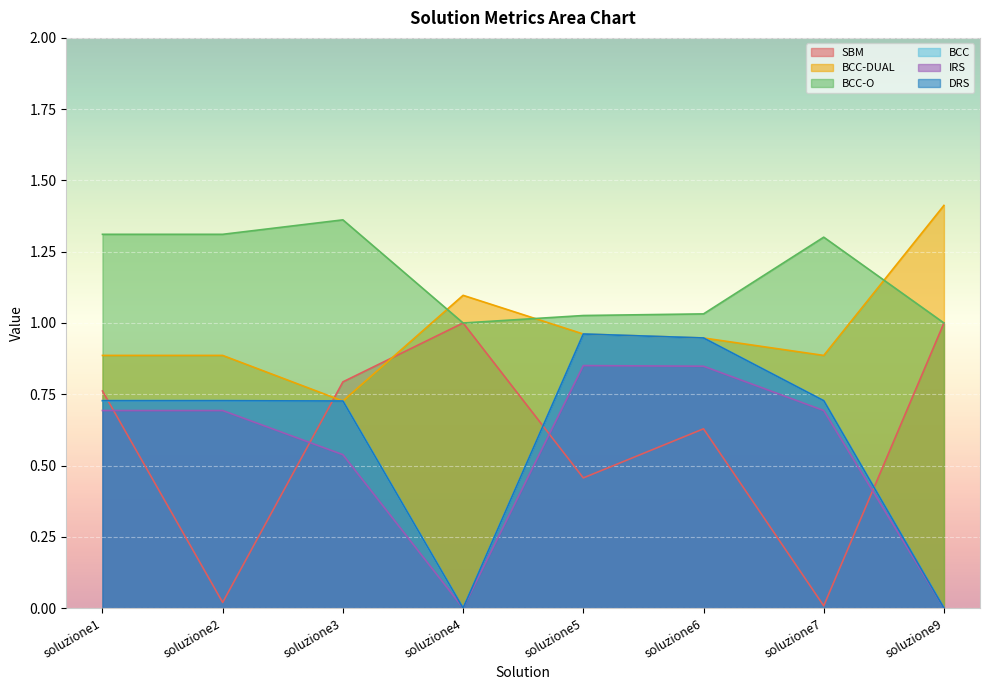

Is the value of IRS at soluzione5 greater than the value of SBM at soluzione3?

Yes